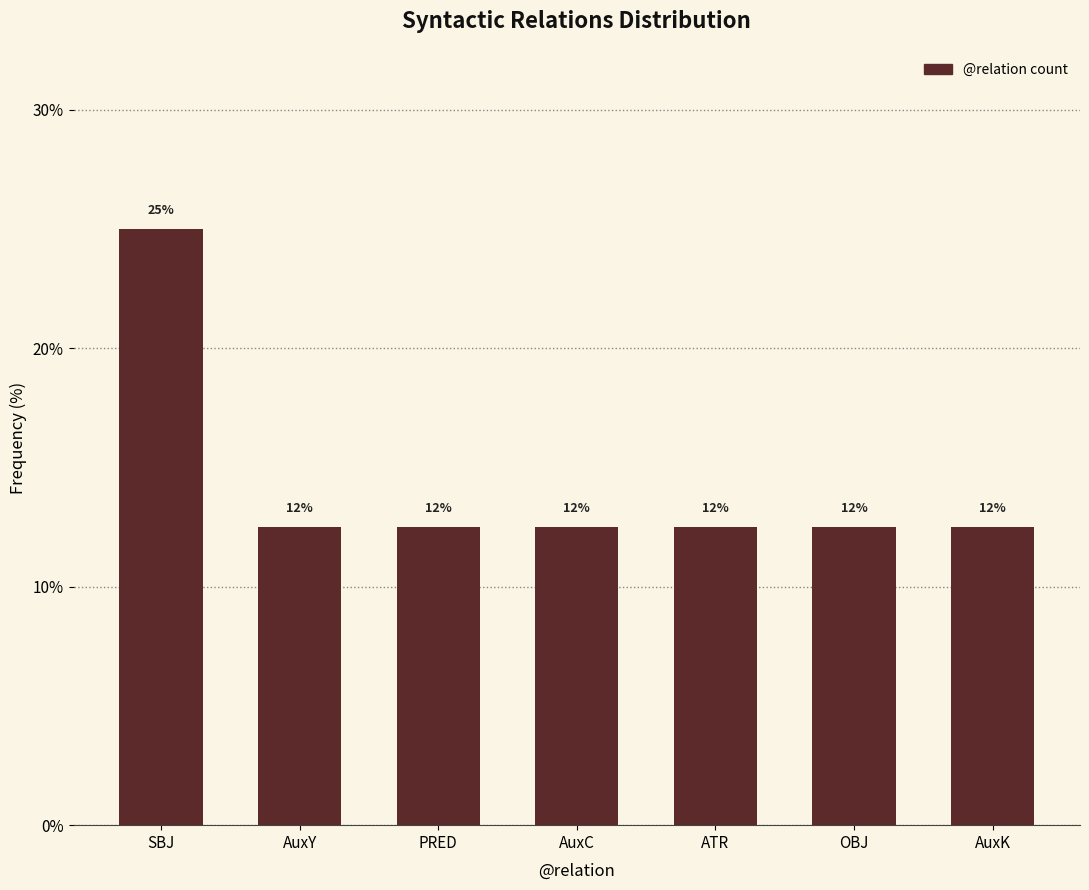

Are the bars horizontal?

No